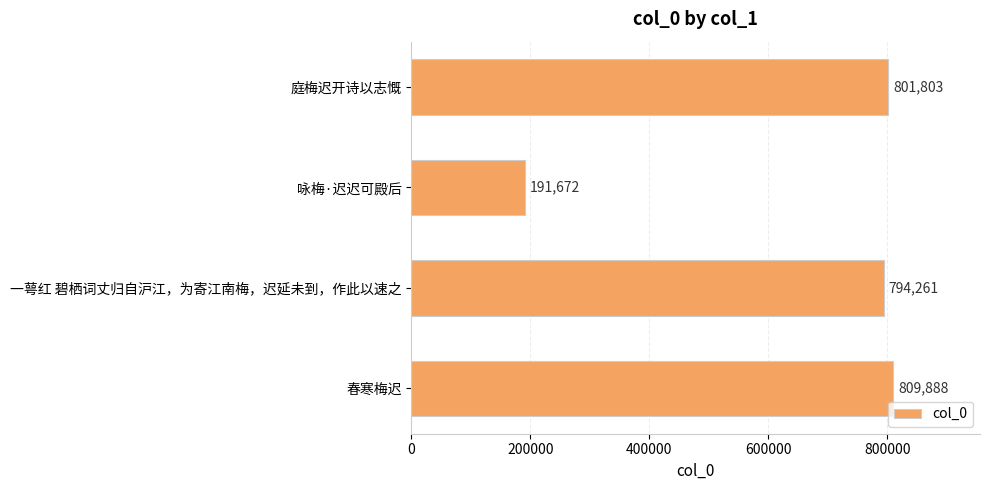

What is the value of the 3rd bar from the top?

794261